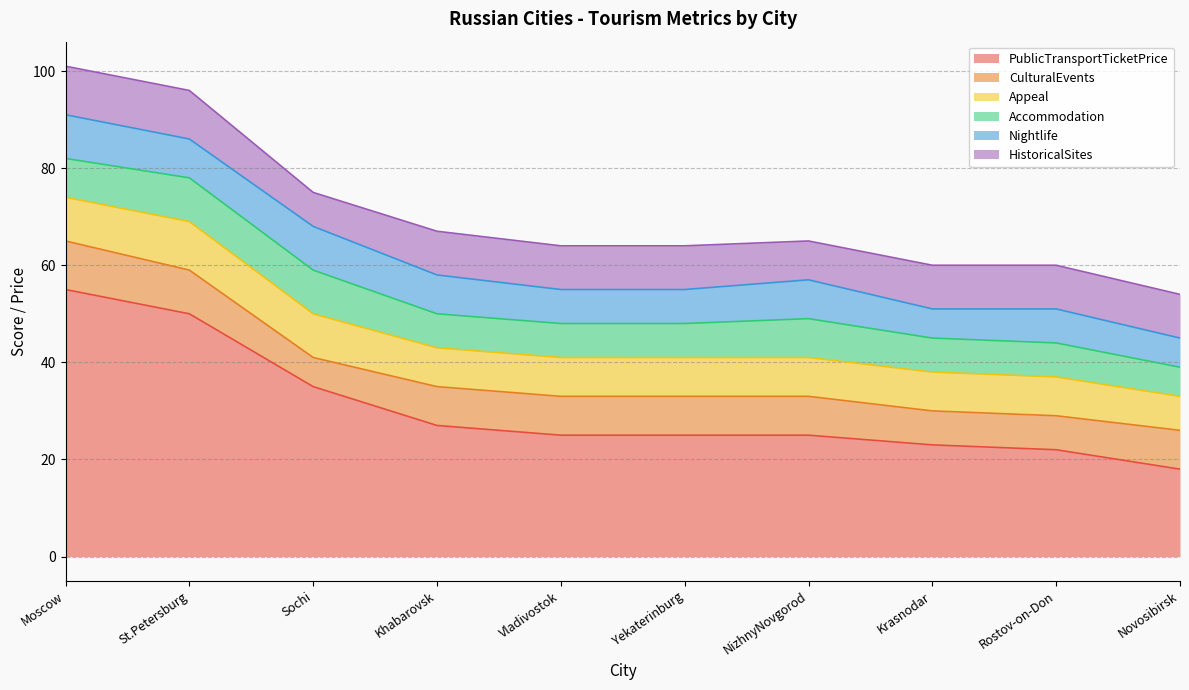

Rank the categories by Appeal value from highest to lowest.

St.Petersburg, Moscow, Sochi, Khabarovsk, Vladivostok, Yekaterinburg, NizhnyNovgorod, Krasnodar, Rostov-on-Don, Novosibirsk